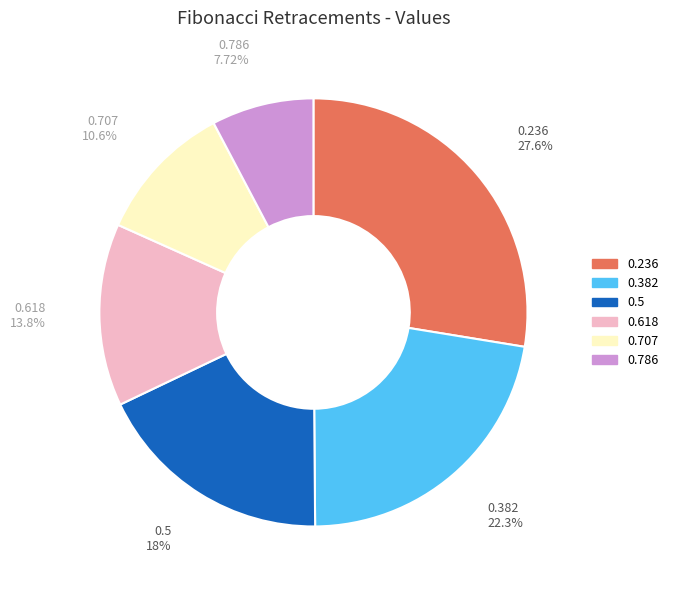

How many segments does this pie chart have?

6